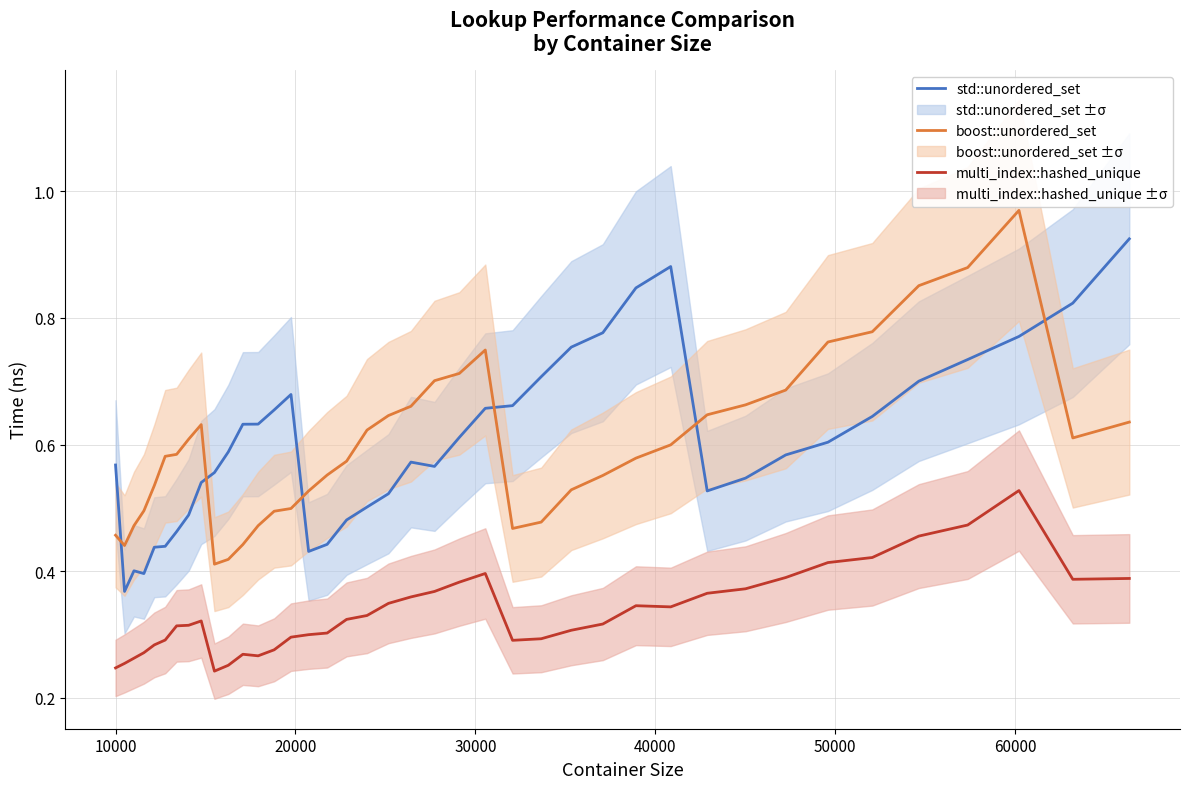

How many intersections are there between std::unordered_set and boost::unordered_set?

6